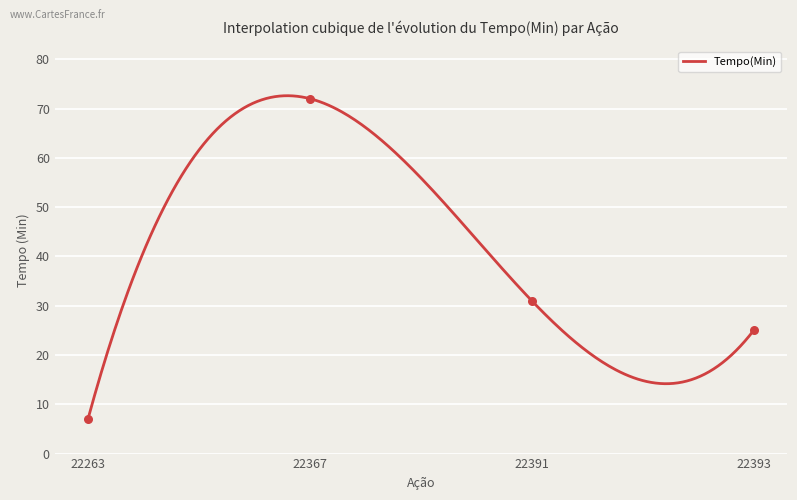

What is the maximum value for Tempo(Min)?

72.6